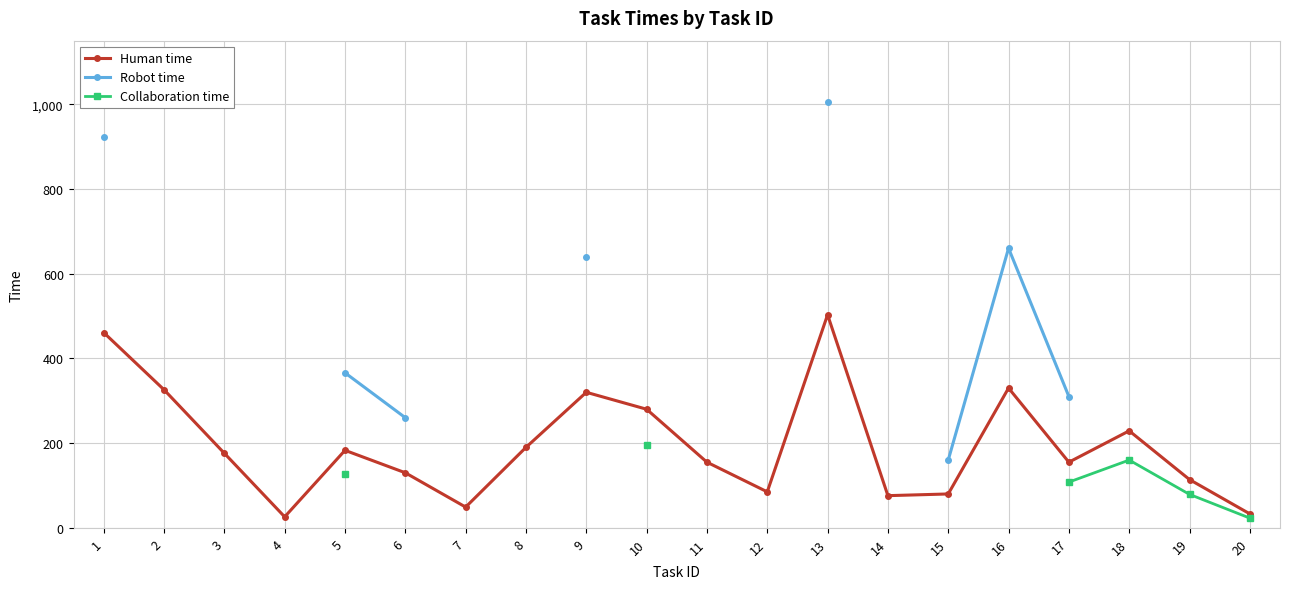

At which category is the sum across all series the highest?

5